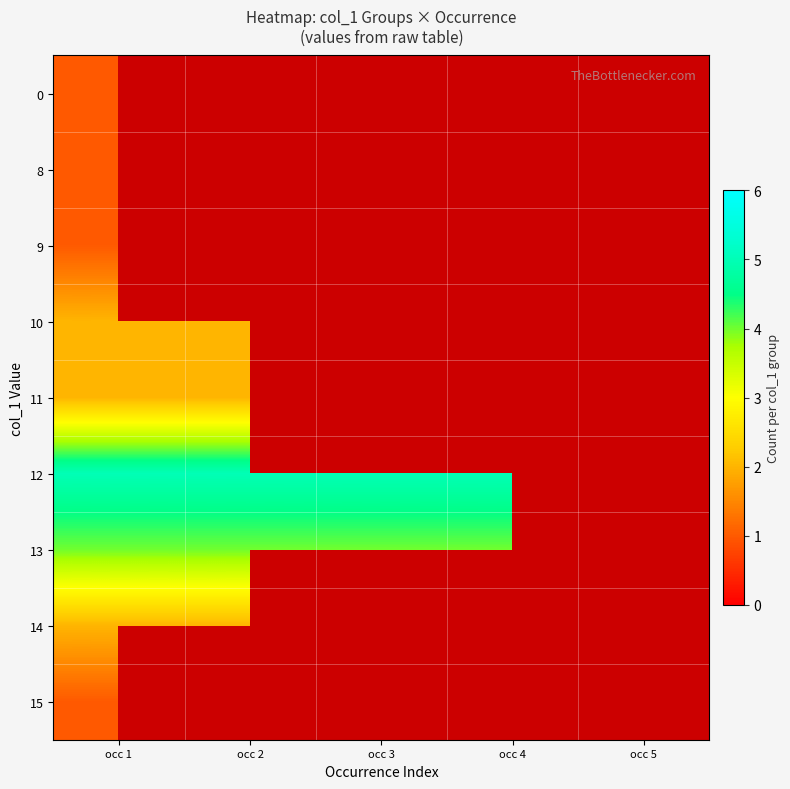

What is the sum of the 12 values at occ 3 and occ 1?

10.0